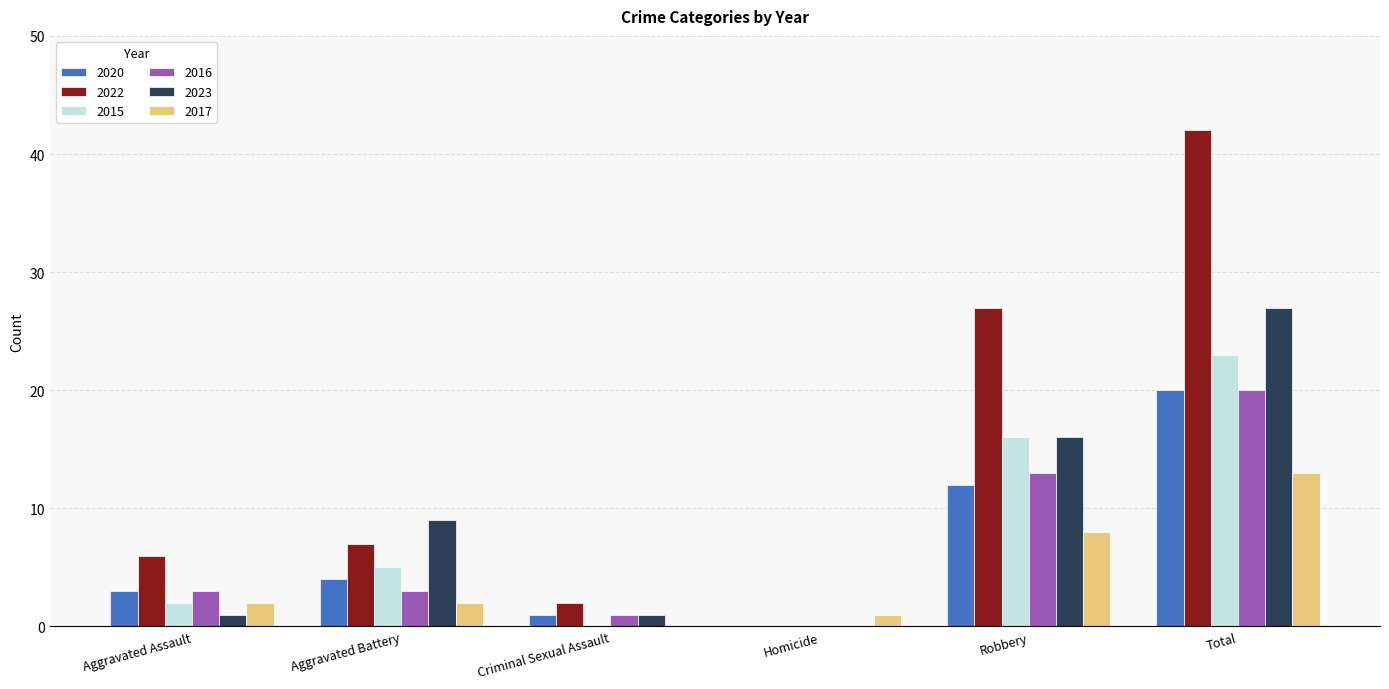

Between Criminal Sexual Assault and Robbery, which series saw the biggest shift?

2022